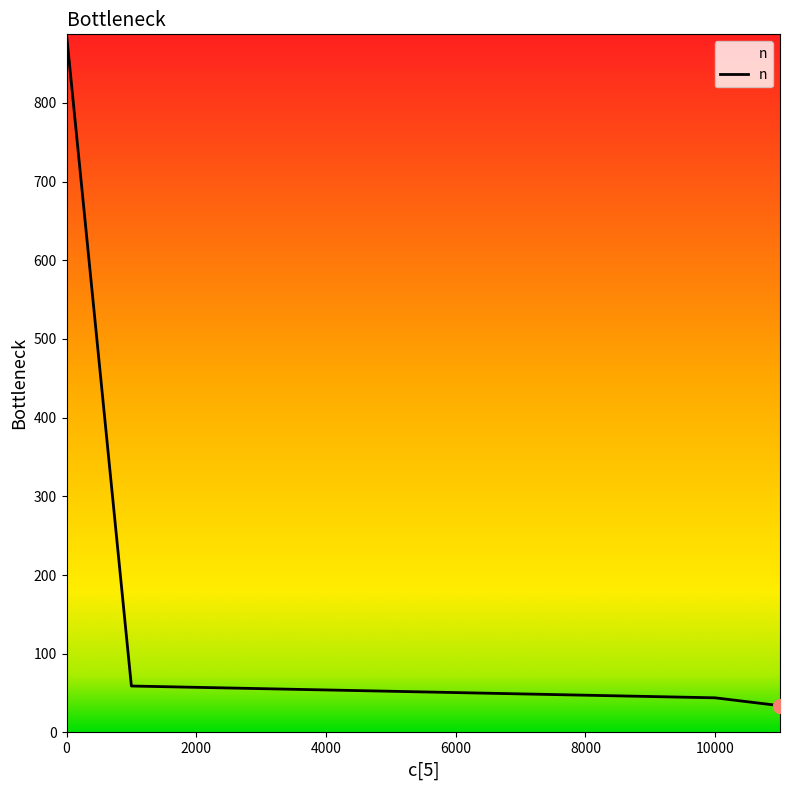

What is the sum of all values?

1024